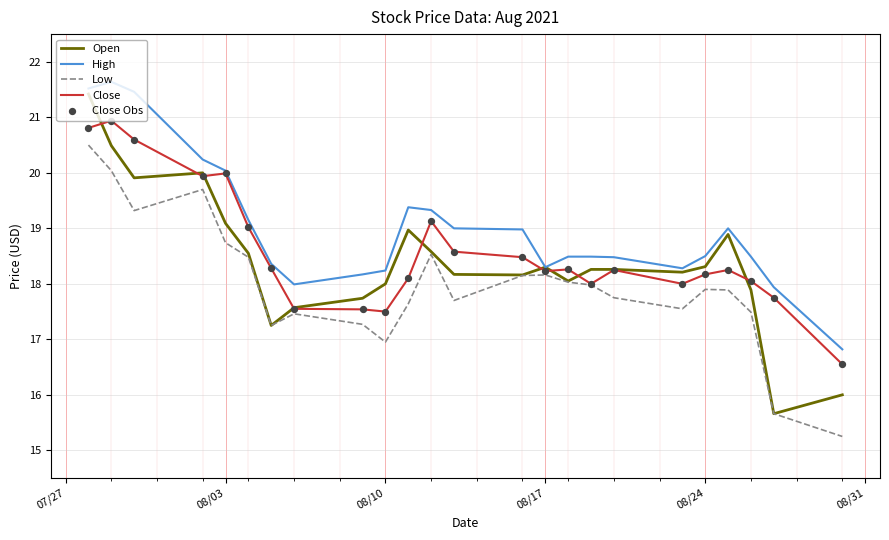

At how many categories does at least one series exceed 21?

3